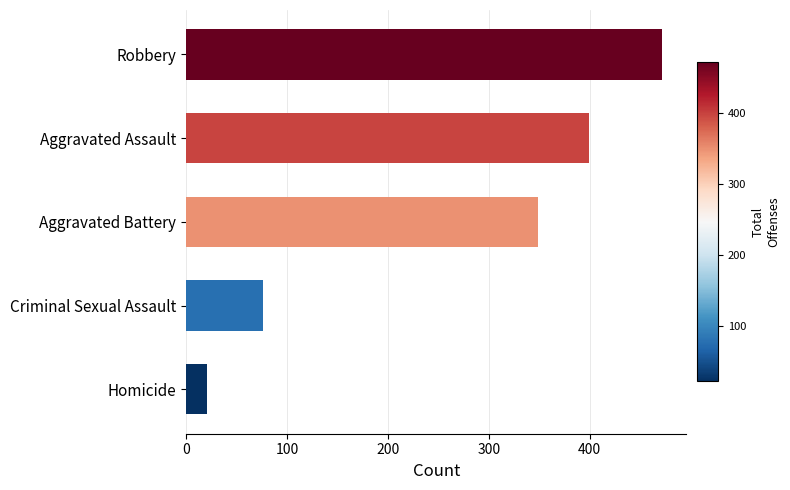

Reading top to bottom, extract all data points from this chart.

Robbery=472	Aggravated Assault=399	Aggravated Battery=349	Criminal Sexual Assault=76	Homicide=21